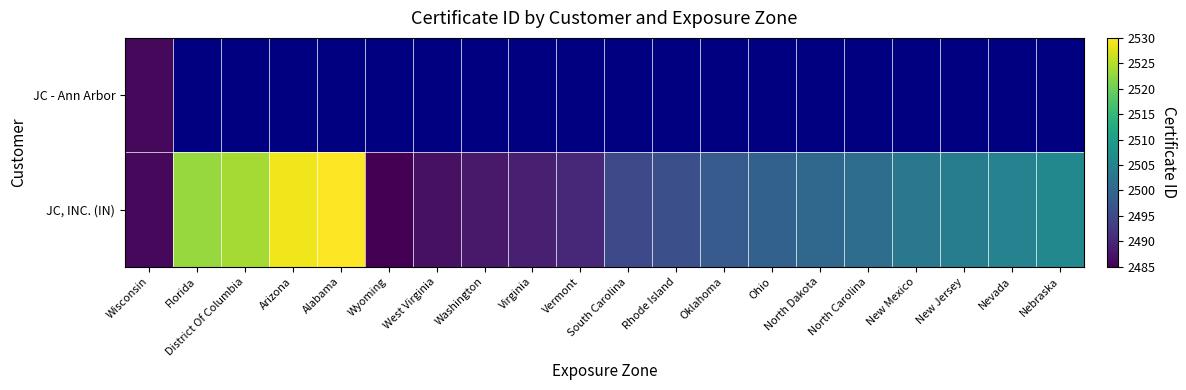

What is the difference between the JC, INC. (IN) values at Nevada and Rhode Island?

9.0